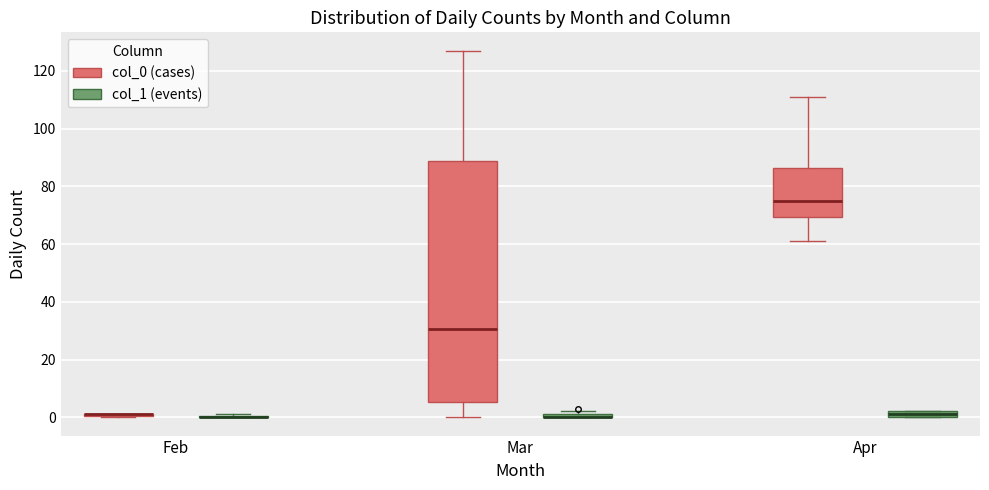

Which box is the tallest, from its lower edge to its upper edge?

Mar (col_0 (cases))